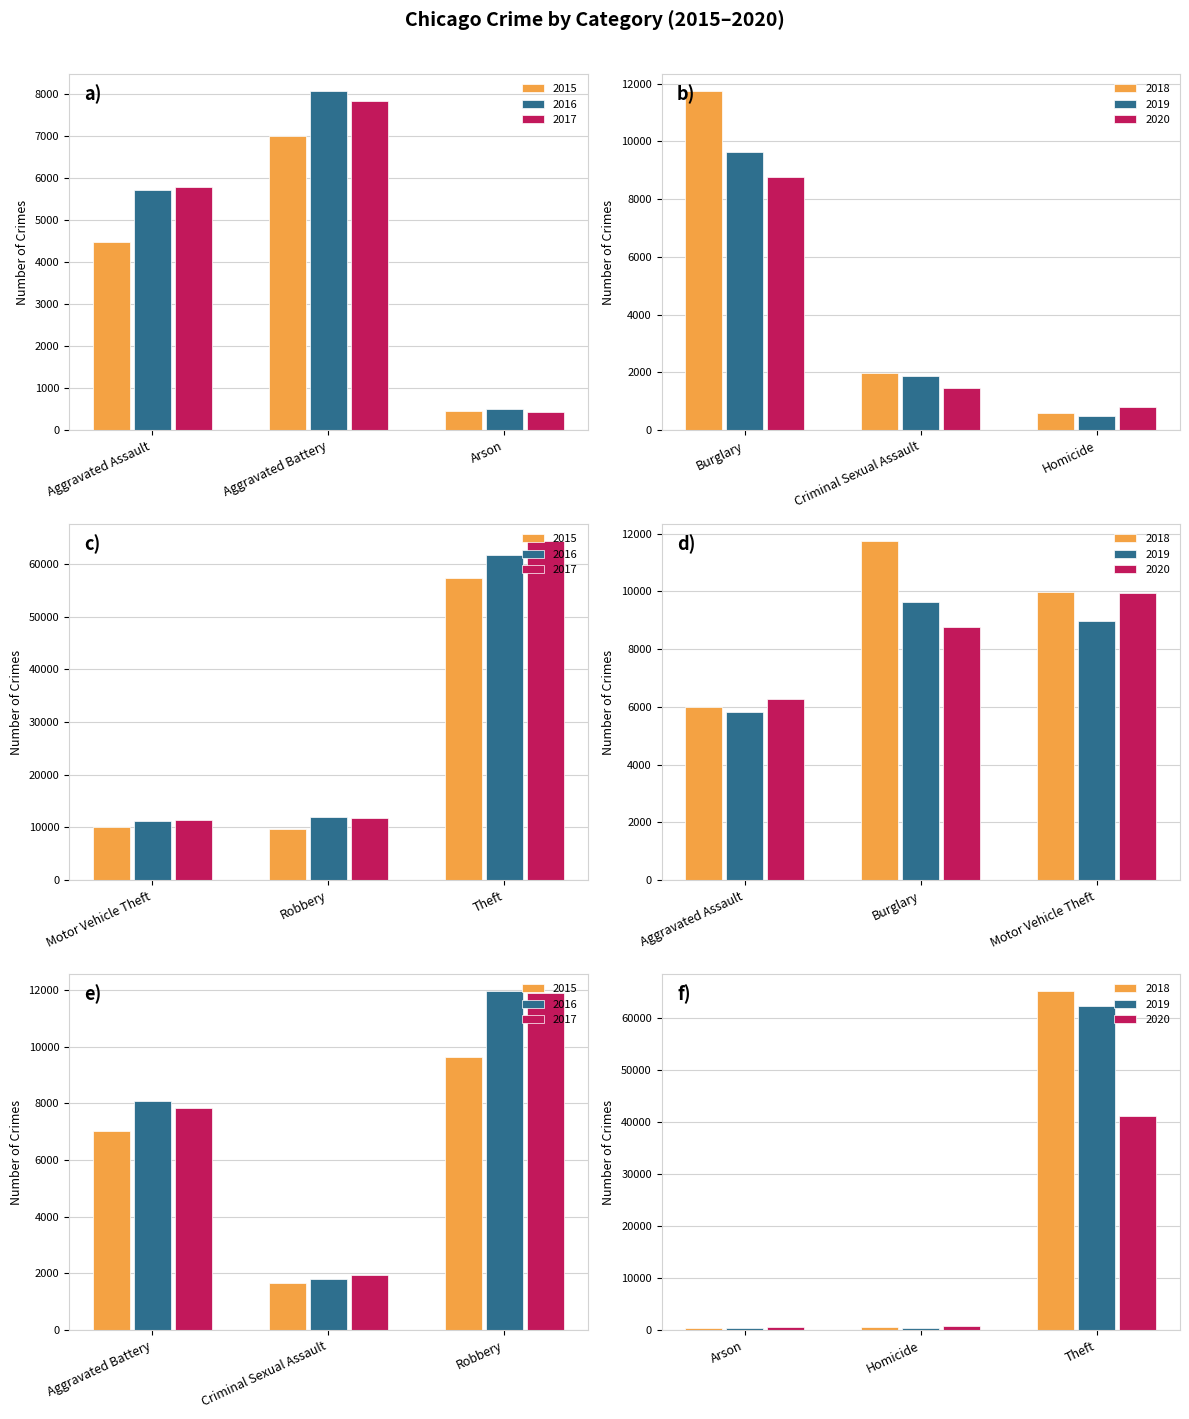

At which label does 2017 reach its peak?

Theft